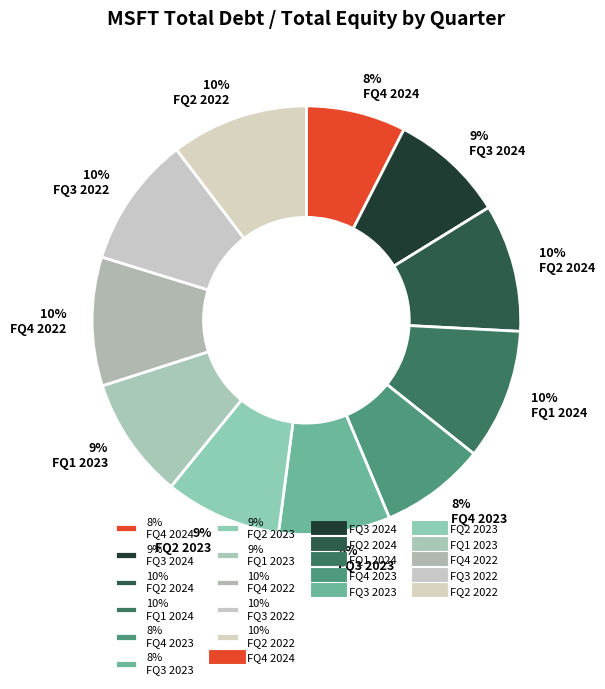

Between 9% FQ2 2023 and 8% FQ4 2023, which is larger?

9% FQ2 2023